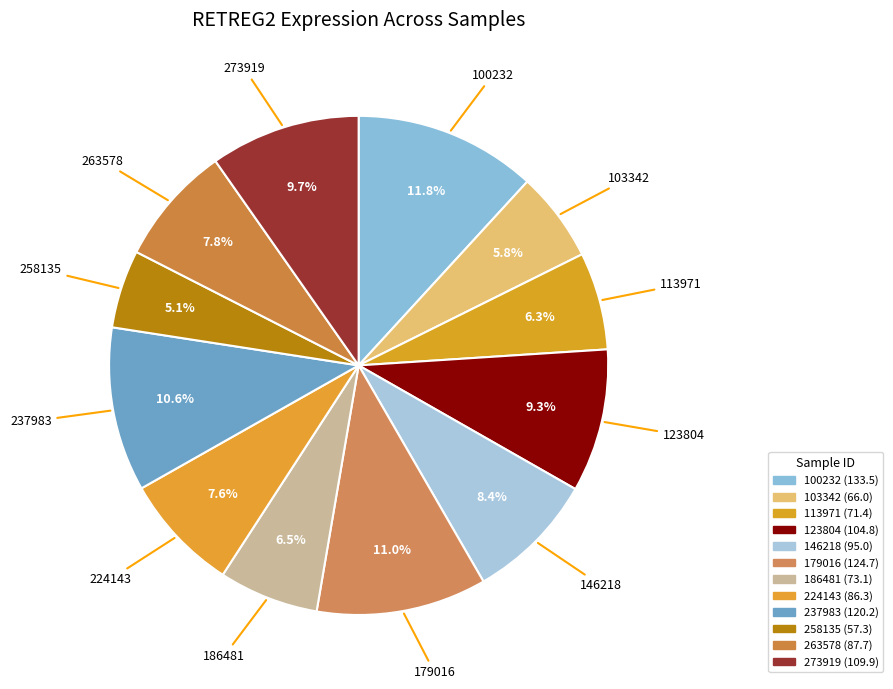

Which category has the biggest portion of the pie?

100232